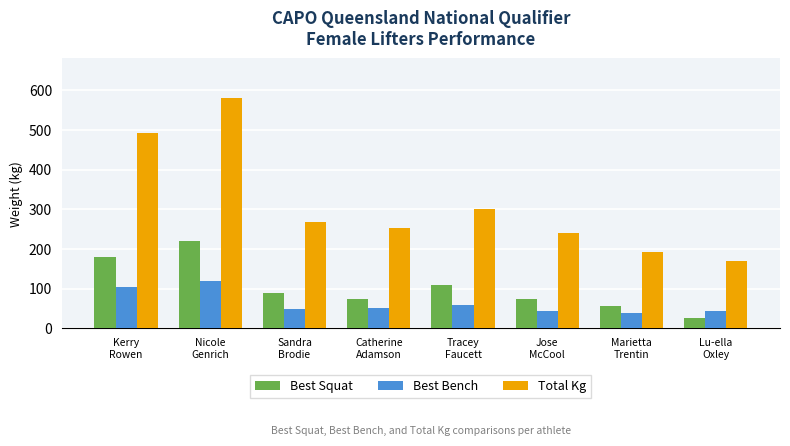

What is the average value of the Best Squat series?

104.1